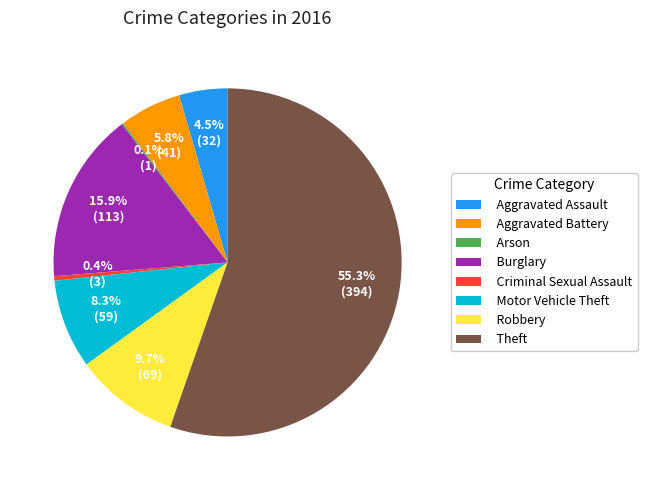

Which has a higher value, Theft or Aggravated Assault?

Theft